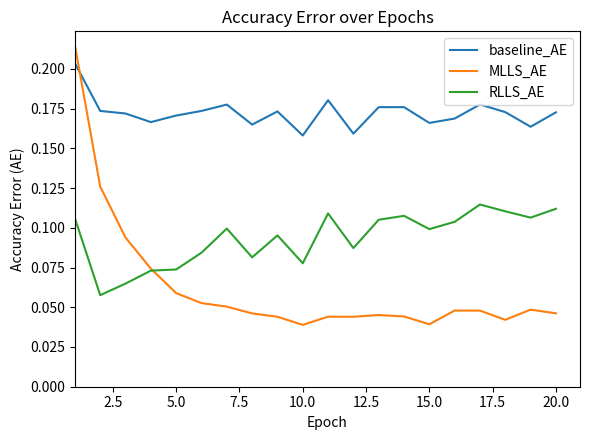

Which series has the largest total across all categories?

baseline_AE